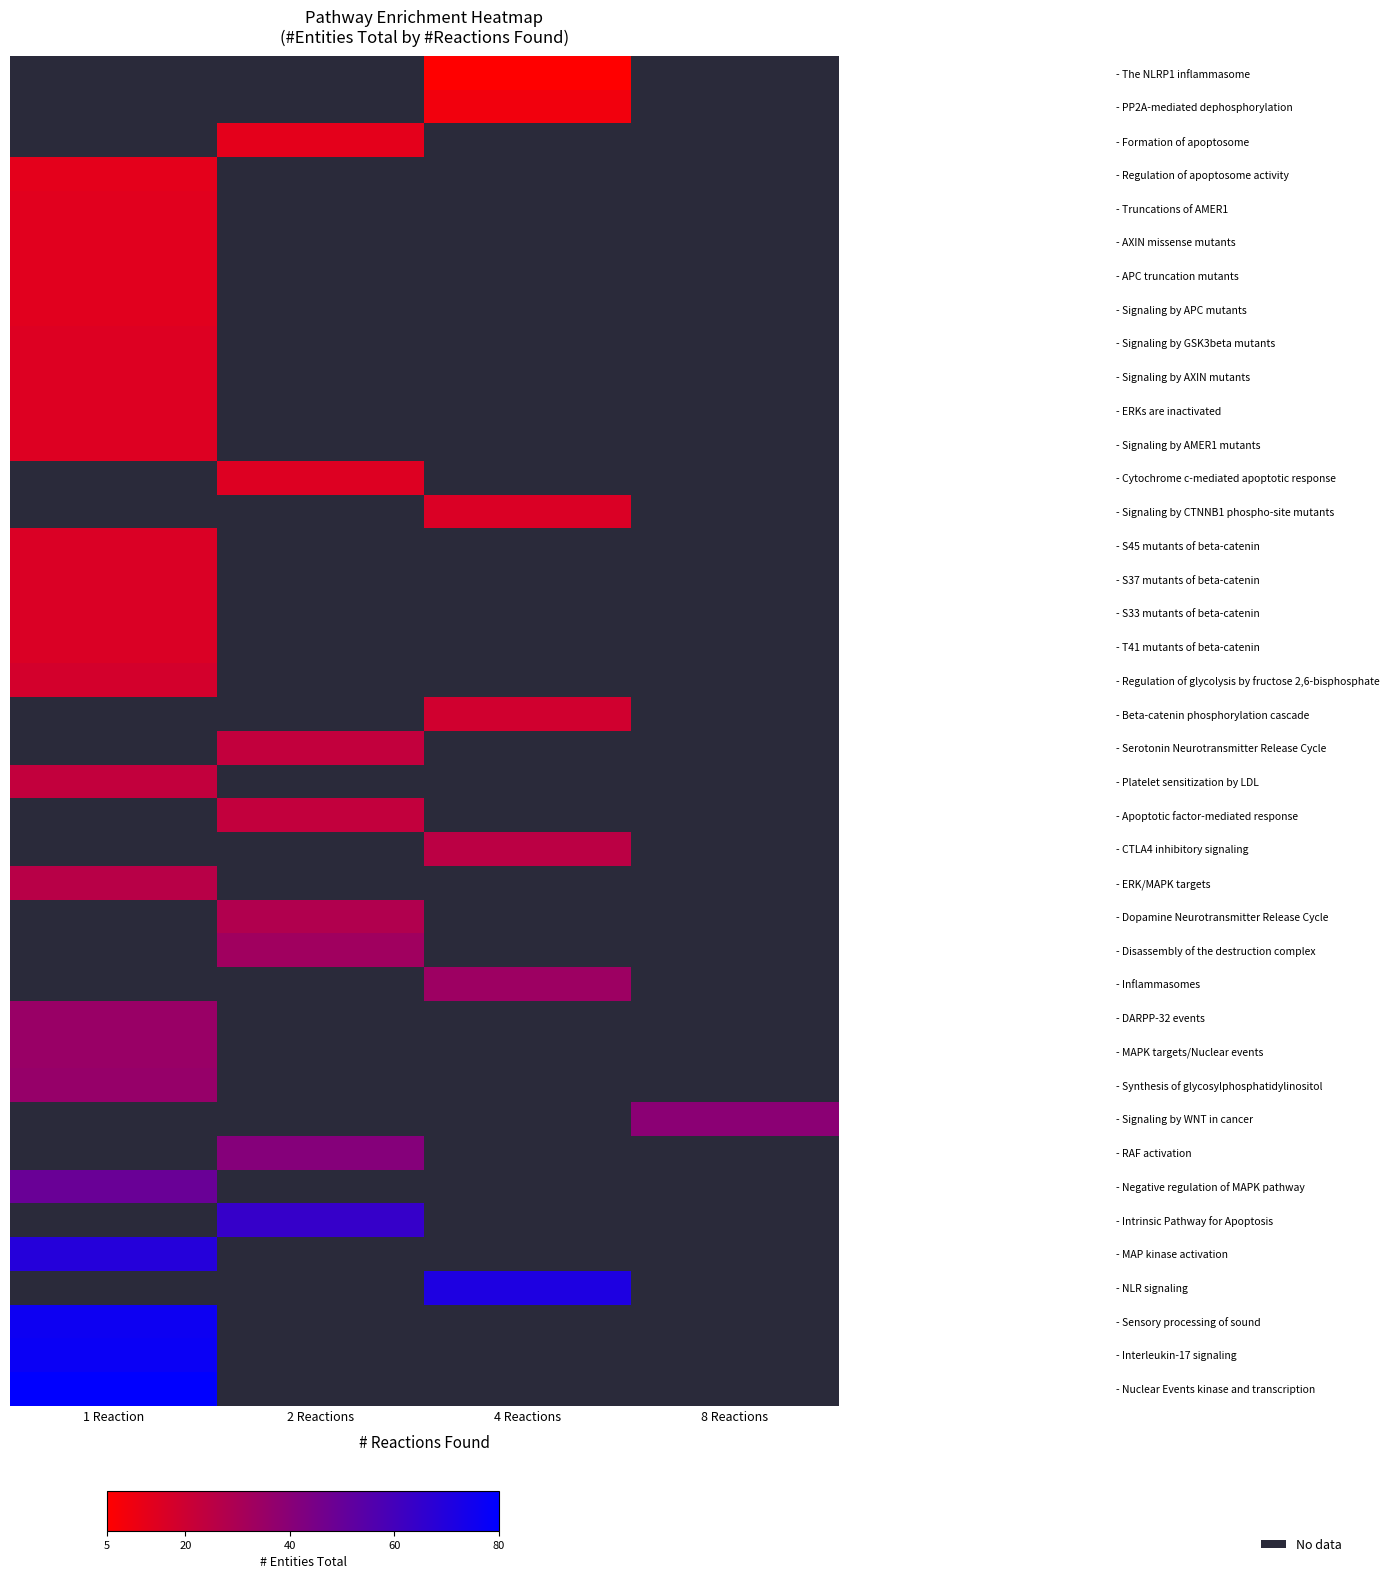

How many series are shown in this chart?

40